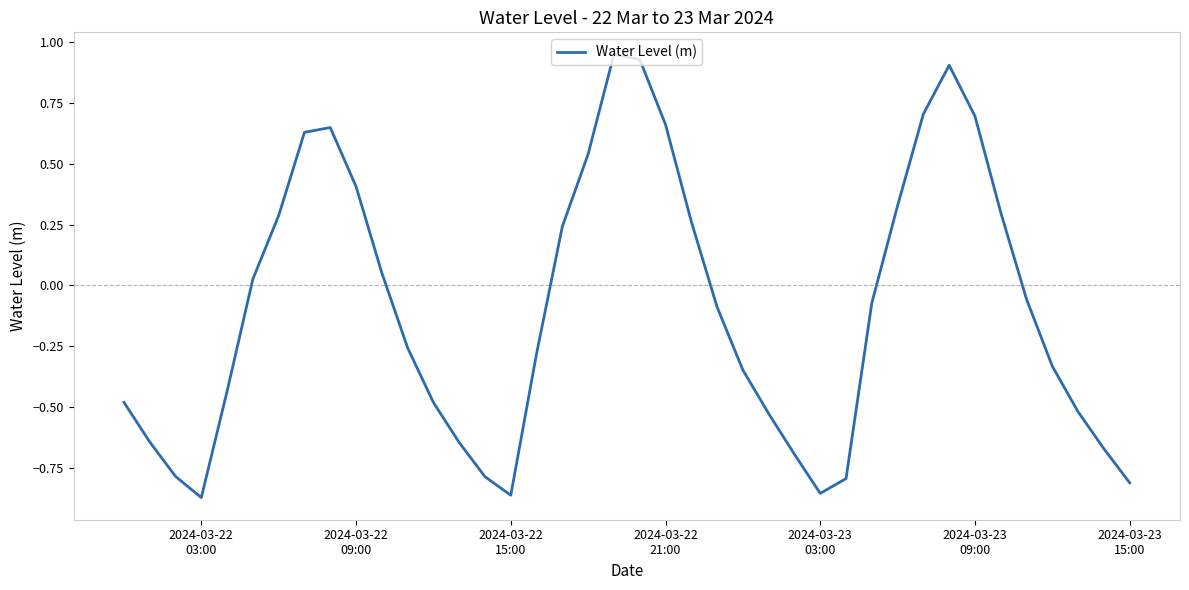

How many series are shown in this chart?

1